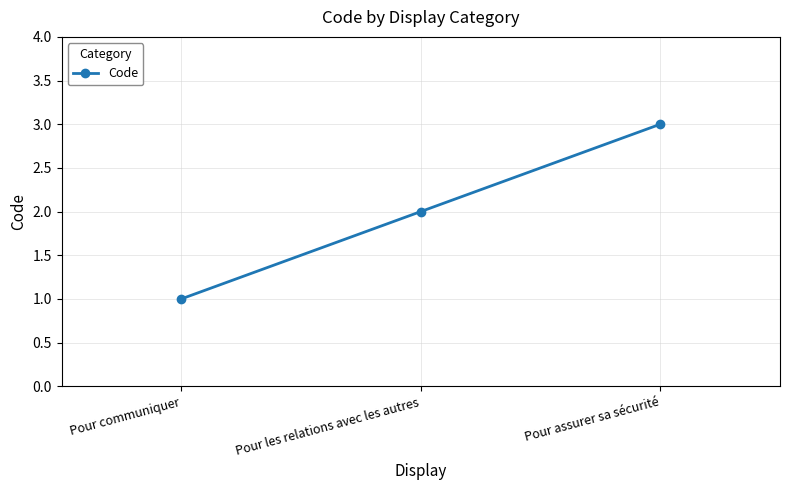

What is the difference between the second highest and minimum values?

1